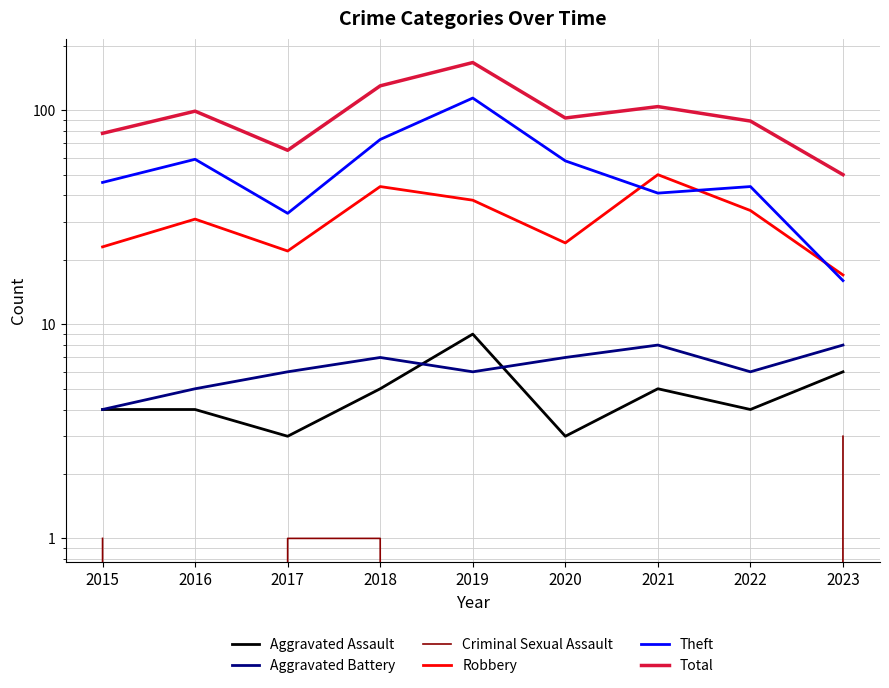

At which category does the chart reach its peak across all series?

2019